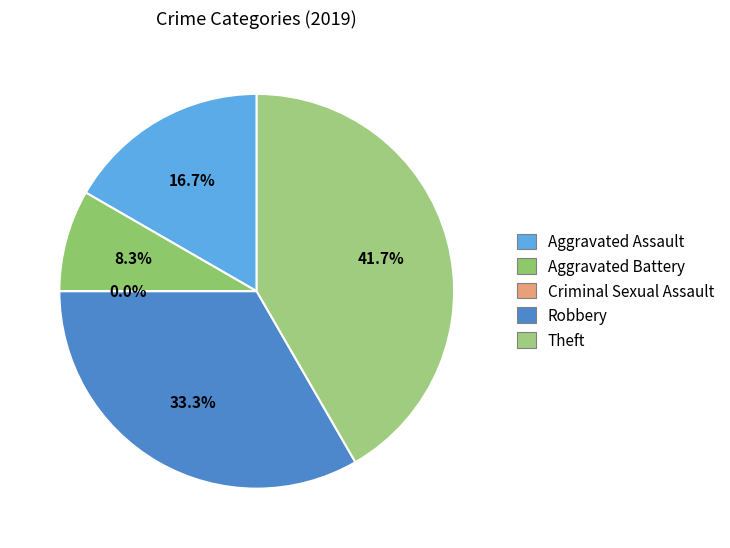

Combined, do Criminal Sexual Assault and Theft account for over 50%?

No